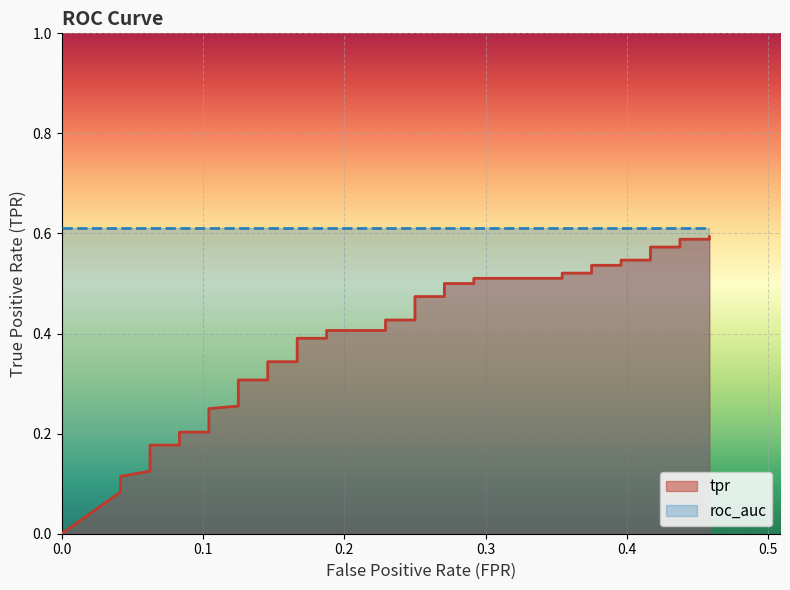

The chart shows a value of 0.1 at 13. True or false?

False